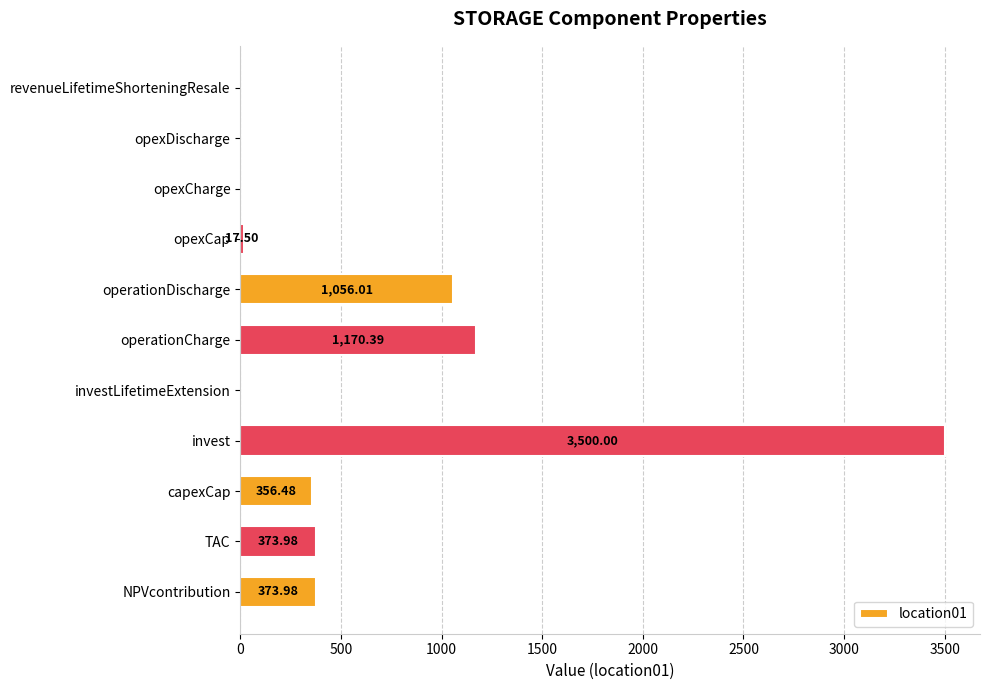

Which has a higher value, revenueLifetimeShorteningResale or invest?

invest